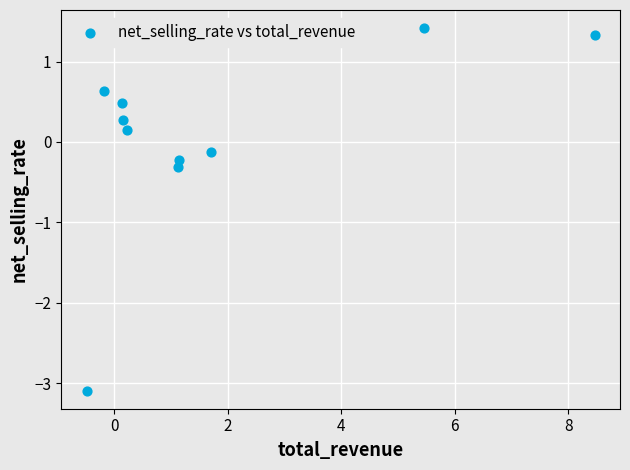

What is the range of Y values (max minus min)?

4.5